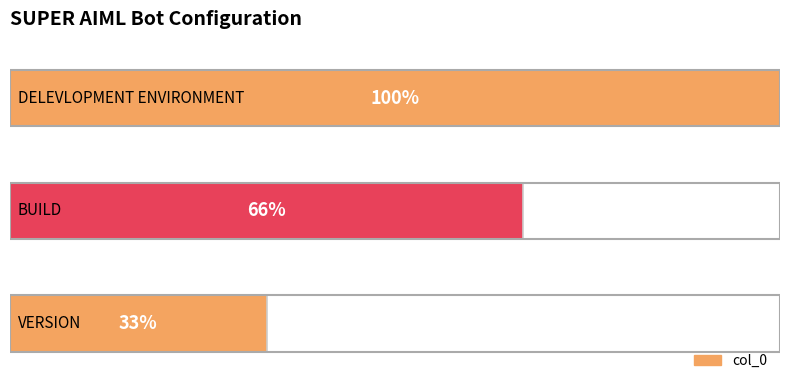

Does the chart contain stacked bars?

No